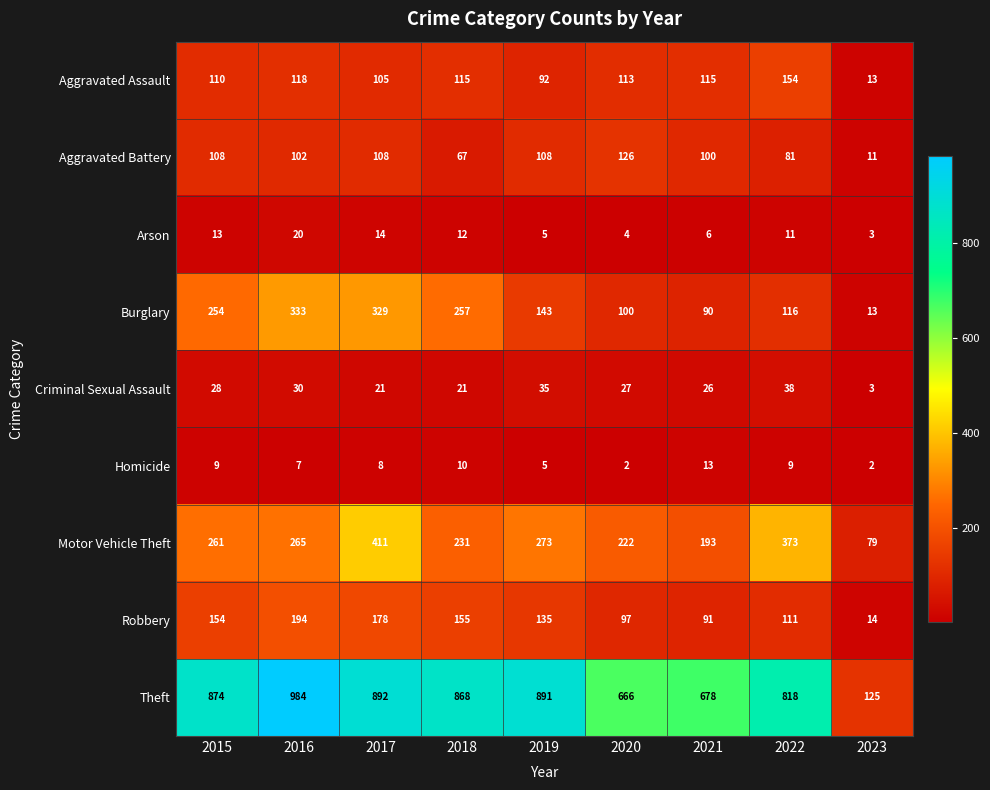

What is the sum of the Aggravated Assault values at 2016 and 2015?

228